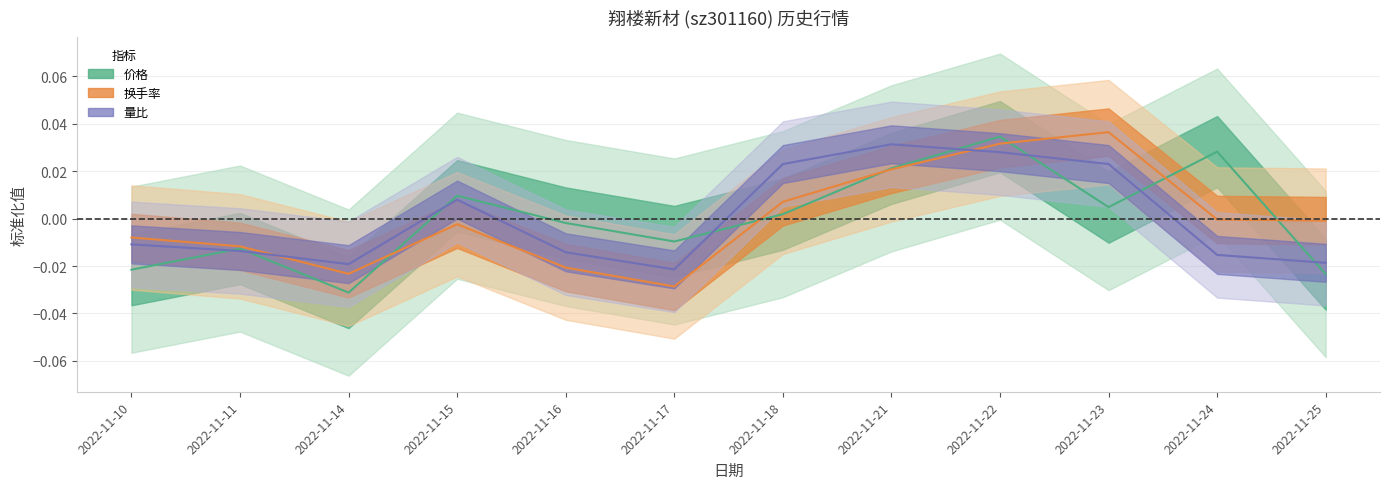

The 量比 series shows 0.0 at 2022-11-15. True or false?

True